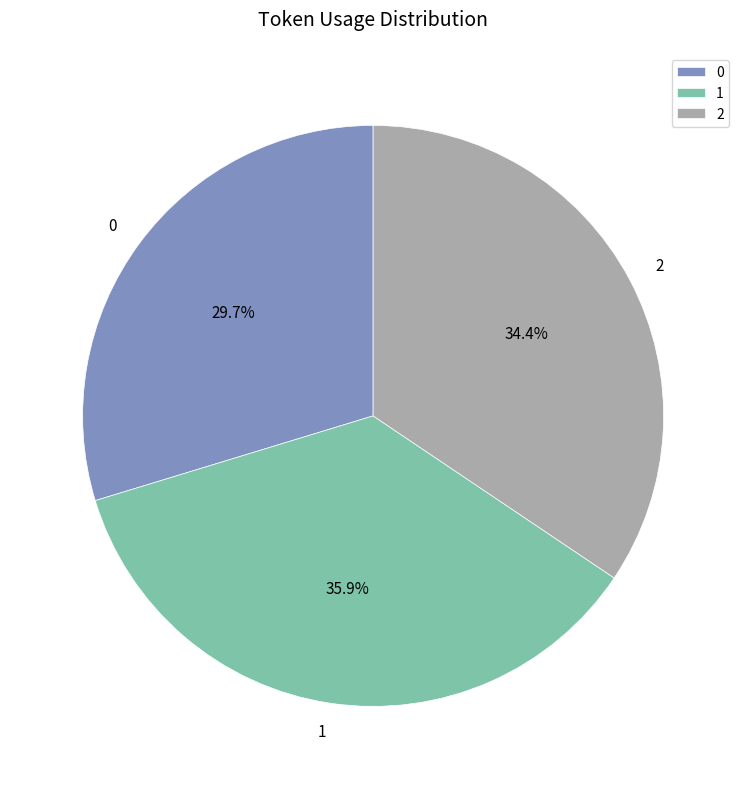

Between 1 and 2, which is larger?

1